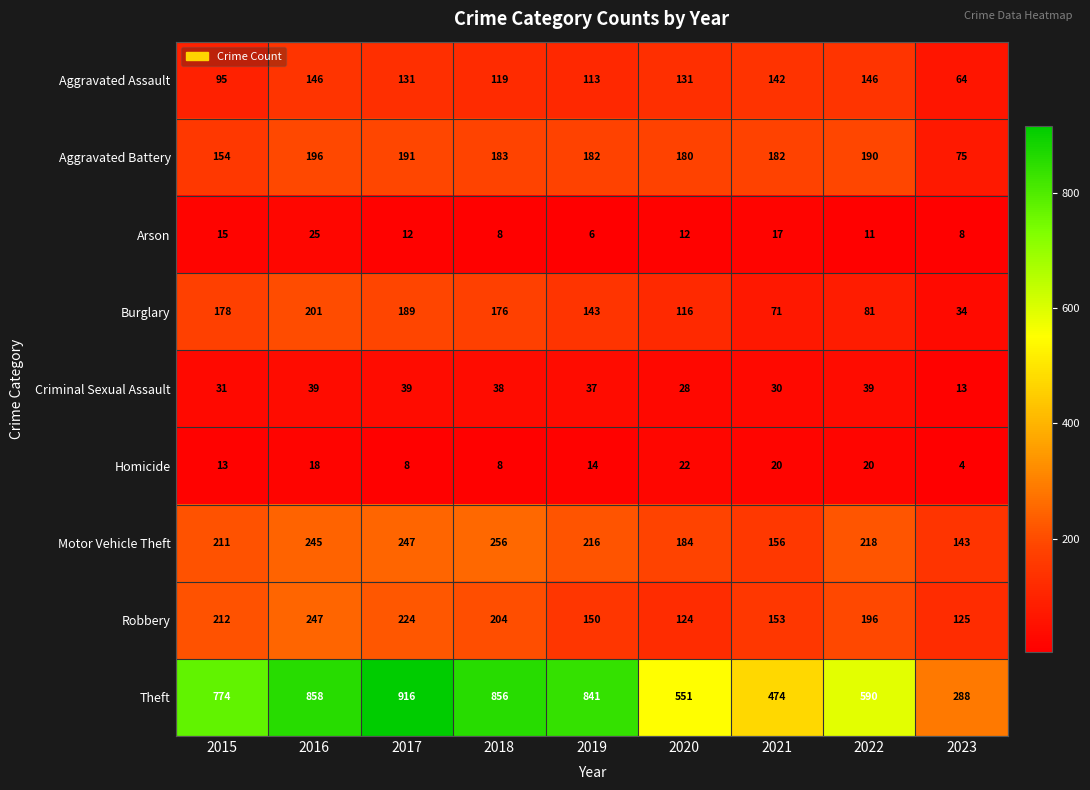

What is the sum of all Aggravated Battery values?

1533